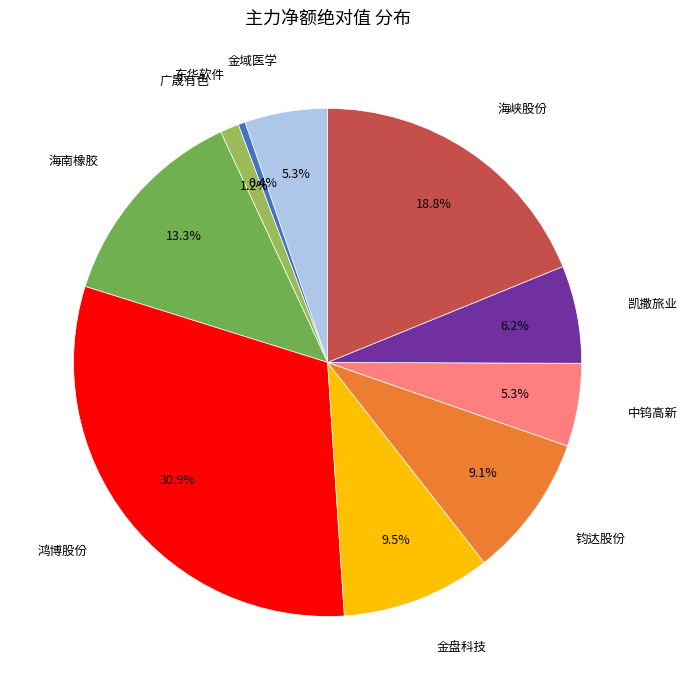

Does any single category account for the majority?

No